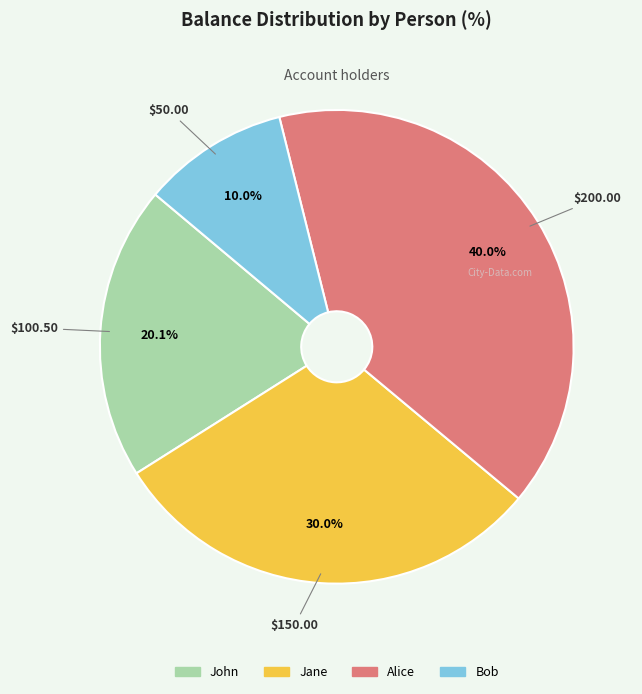

To the nearest percent, what is the difference between the Jane and Alice slice percentages?

10%